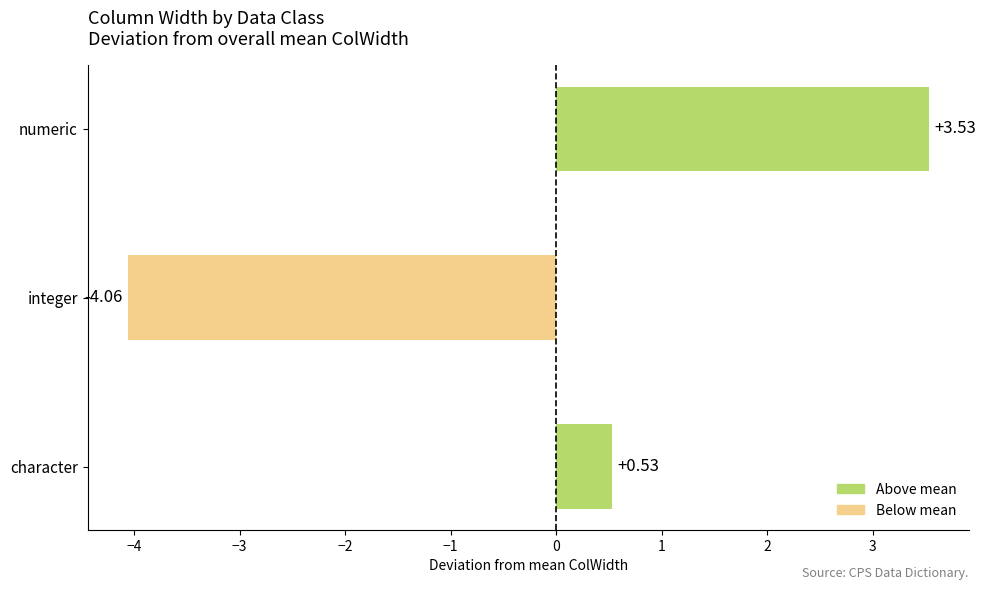

At which label is the value closest to 0?

character